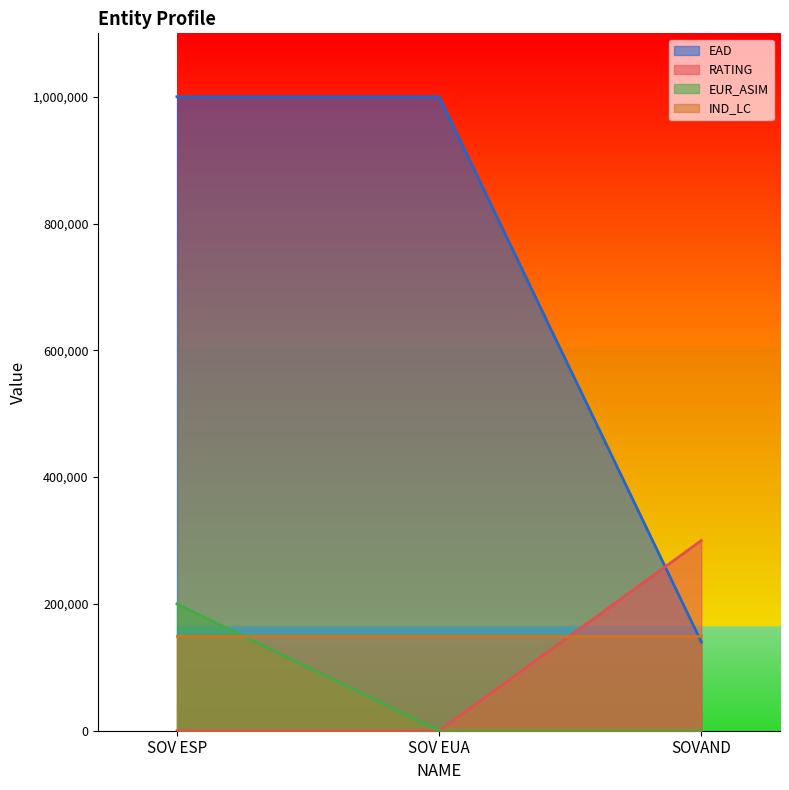

What is the difference between the second highest and minimum values in the EAD series?

860000